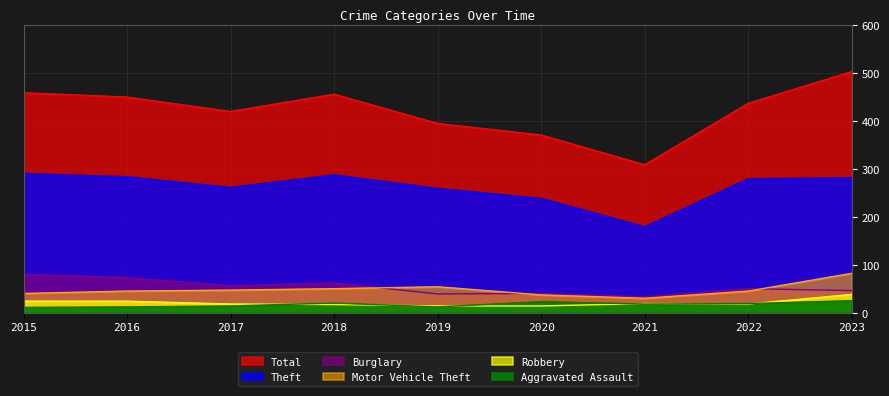

True or false: Total and Aggravated Assault intersect in this chart.

False